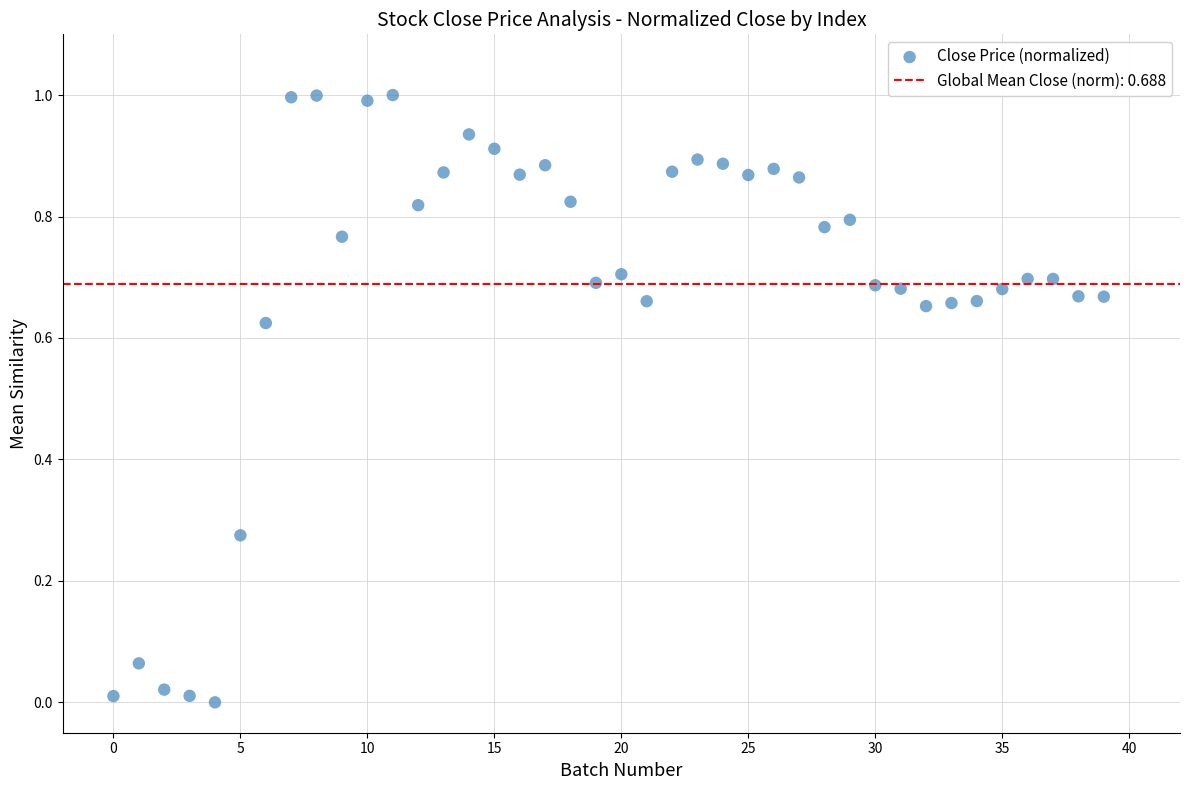

What is the range of Y values (max minus min)?

1.0